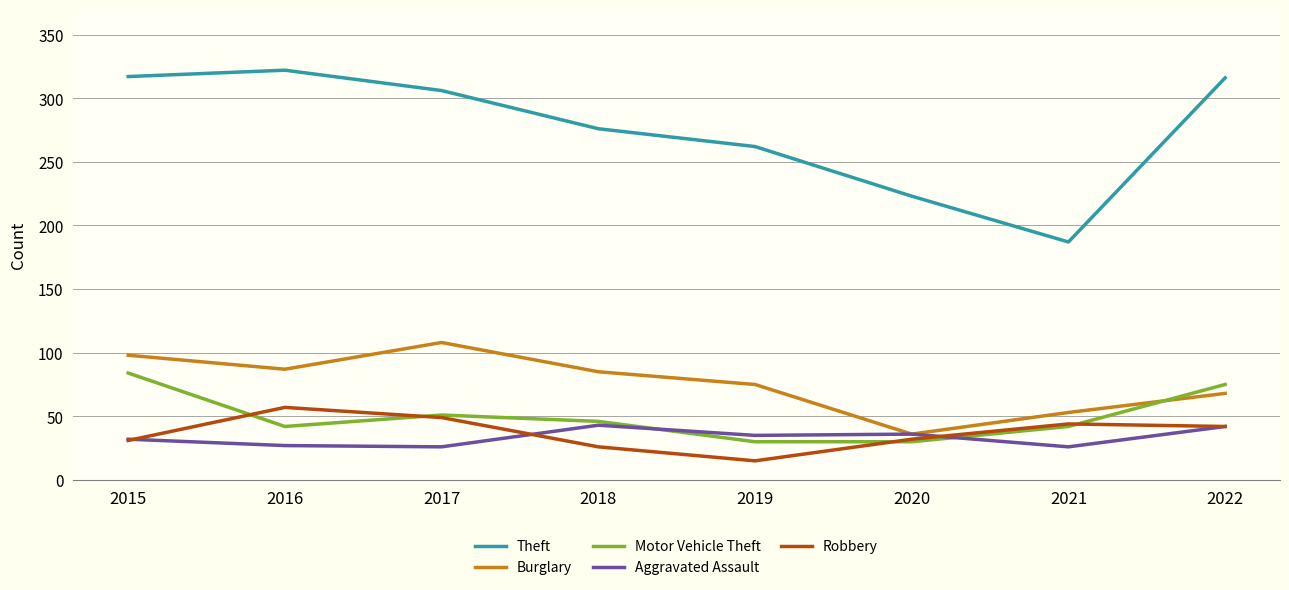

What is the highest value of the Robbery series?

57